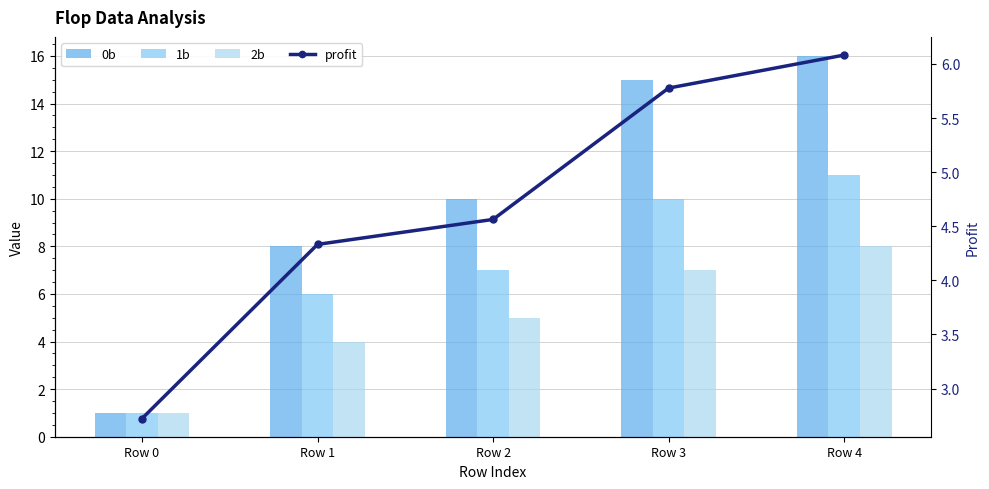

At which label does 0b first exceed 10?

Row 3